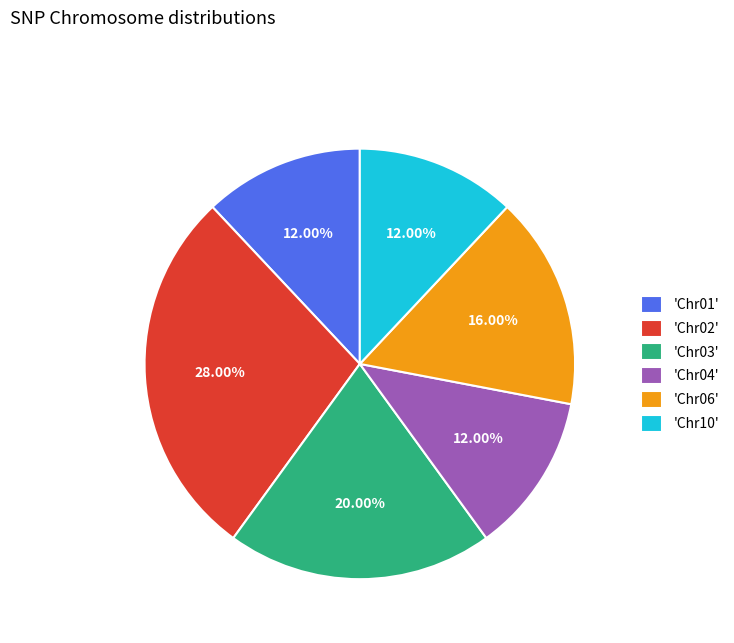

Do 'Chr02' and 'Chr01' together represent more than half of the pie?

No